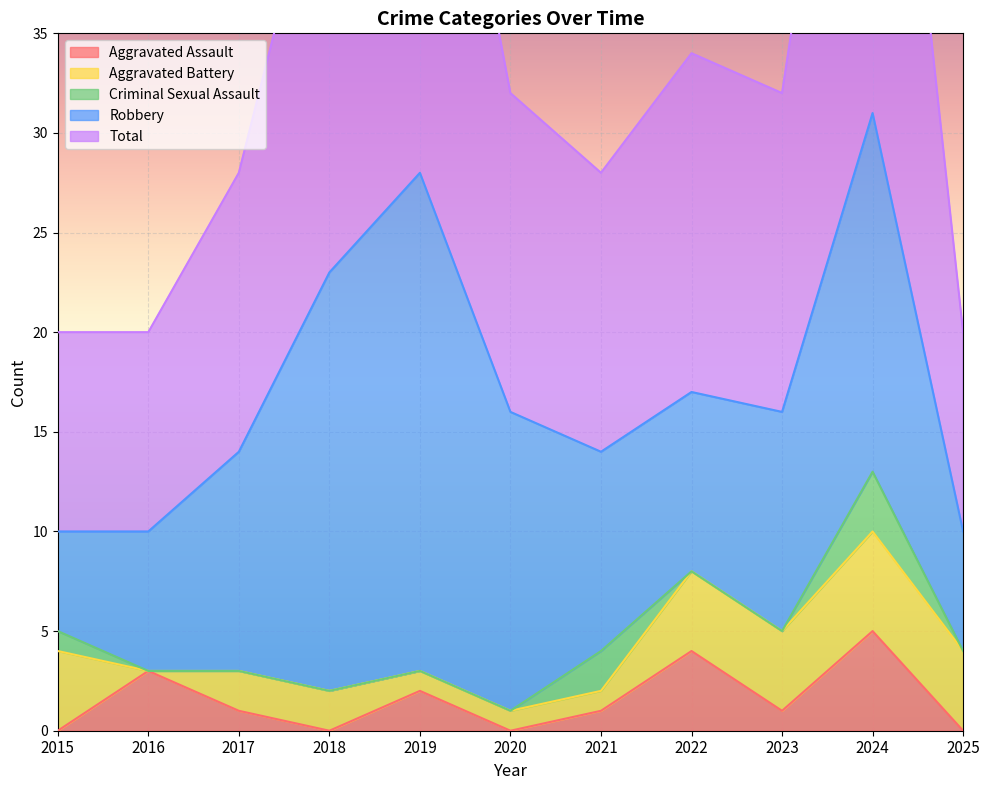

Which category has the lowest value in the Robbery series?

2015